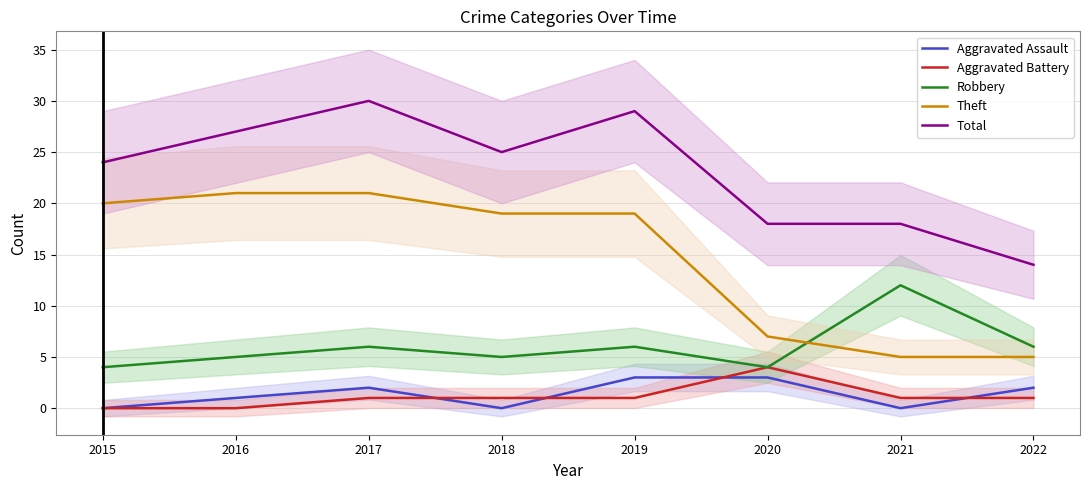

What is the average value of the Total series?

23